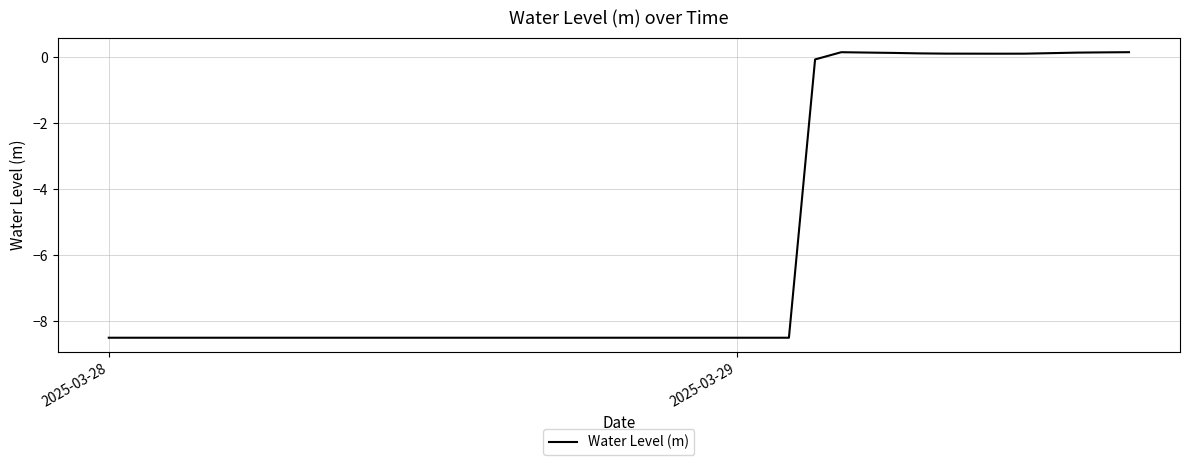

What is the difference between the maximum and minimum values?

8.6